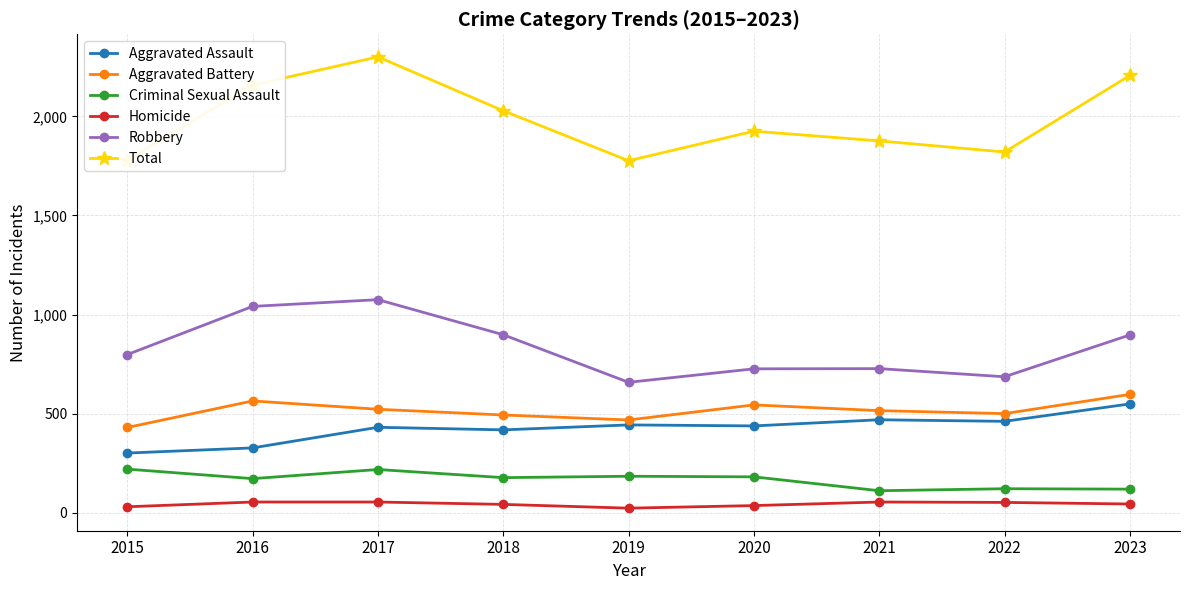

What is the sum of the Robbery values at 2022 and 2018?

1584